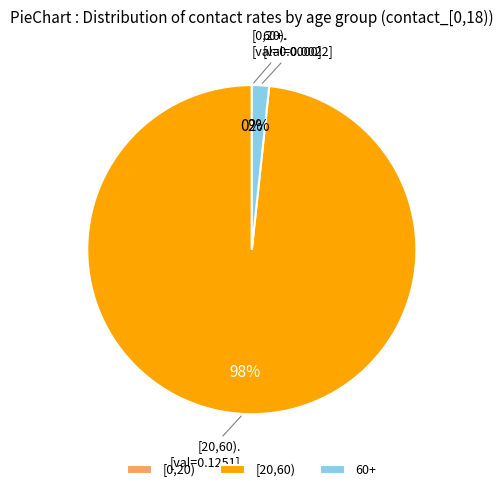

Count the number of slices in the pie.

3